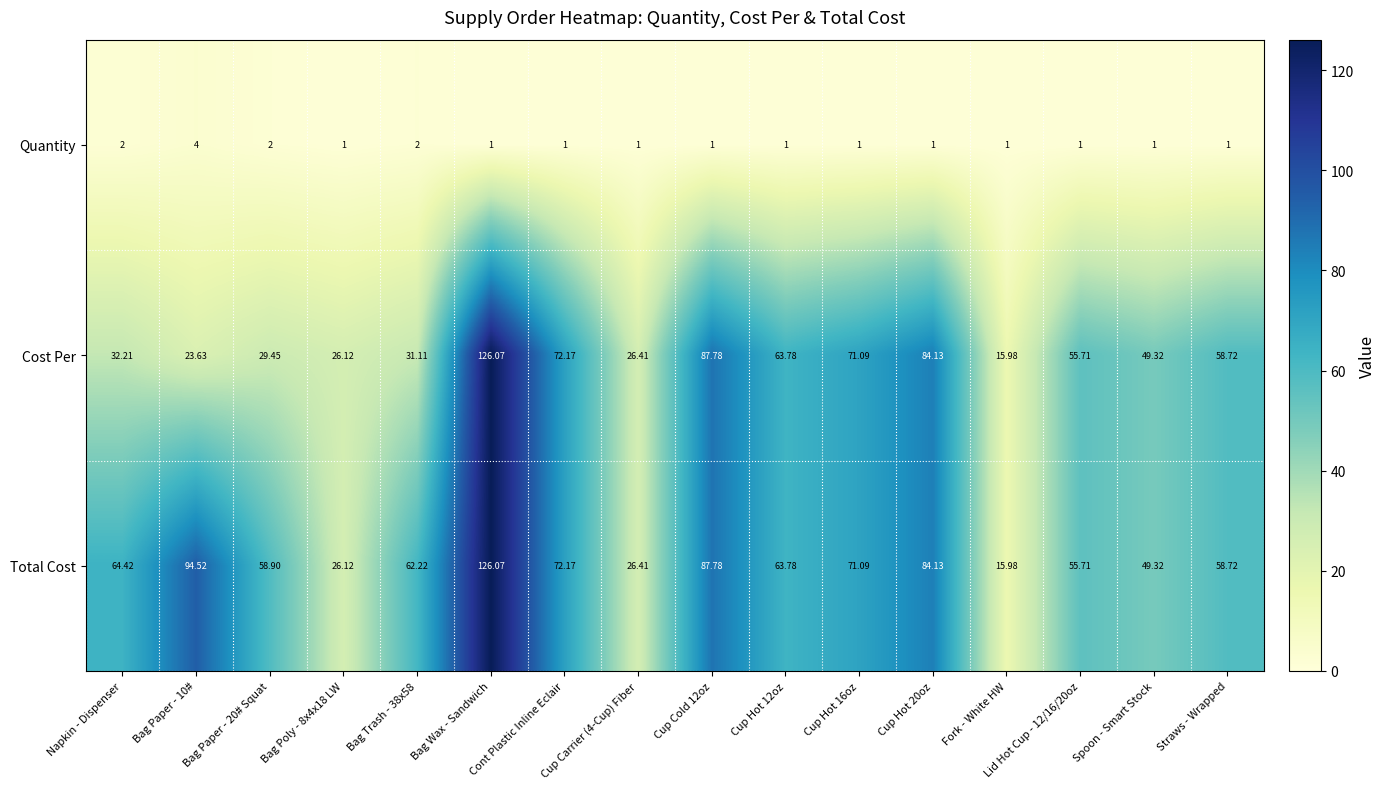

At which category is the sum across all series the highest?

Bag Wax - Sandwich